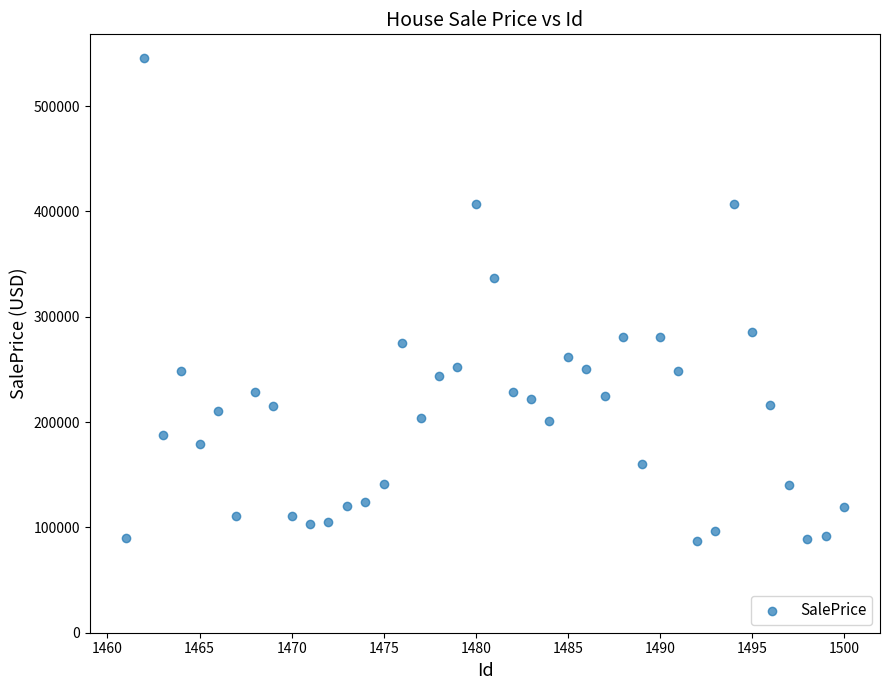

What is the range of X values (max minus min)?

39.0